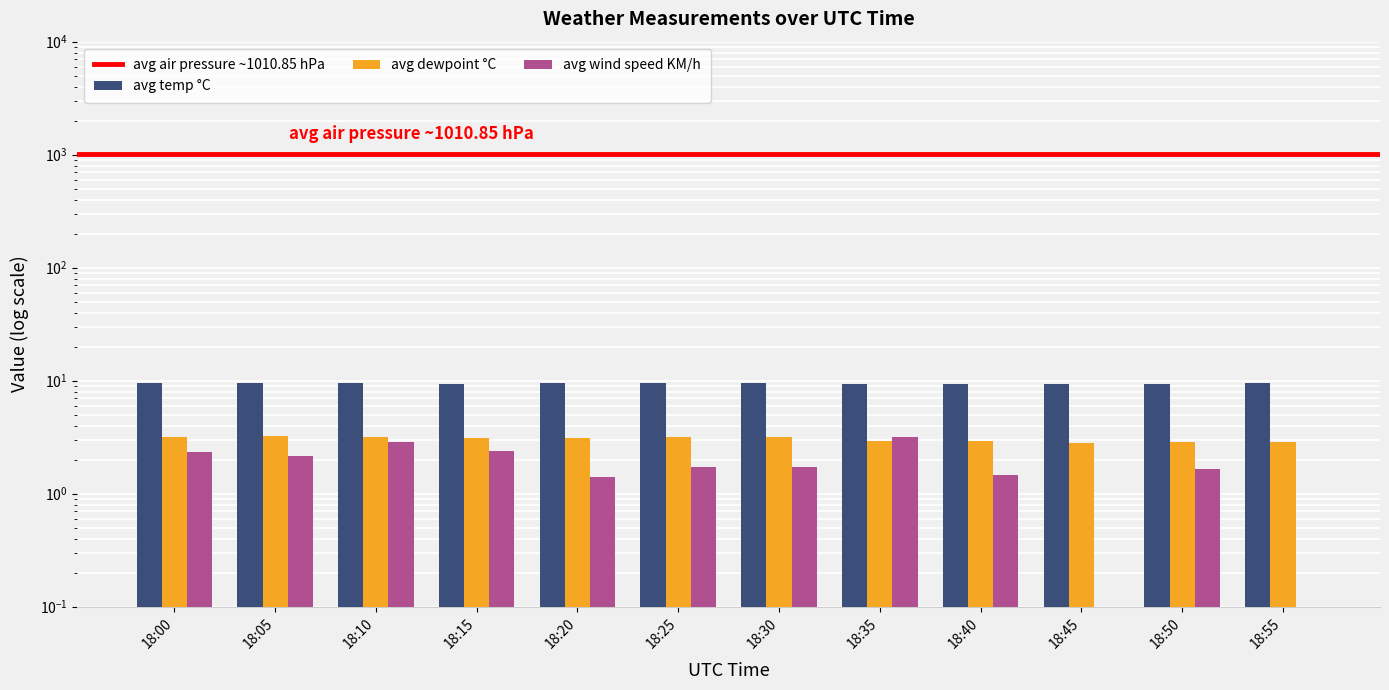

Rank the series by their average value, from lowest to highest.

avg wind speed KM/h, avg dewpoint °C, avg temp °C